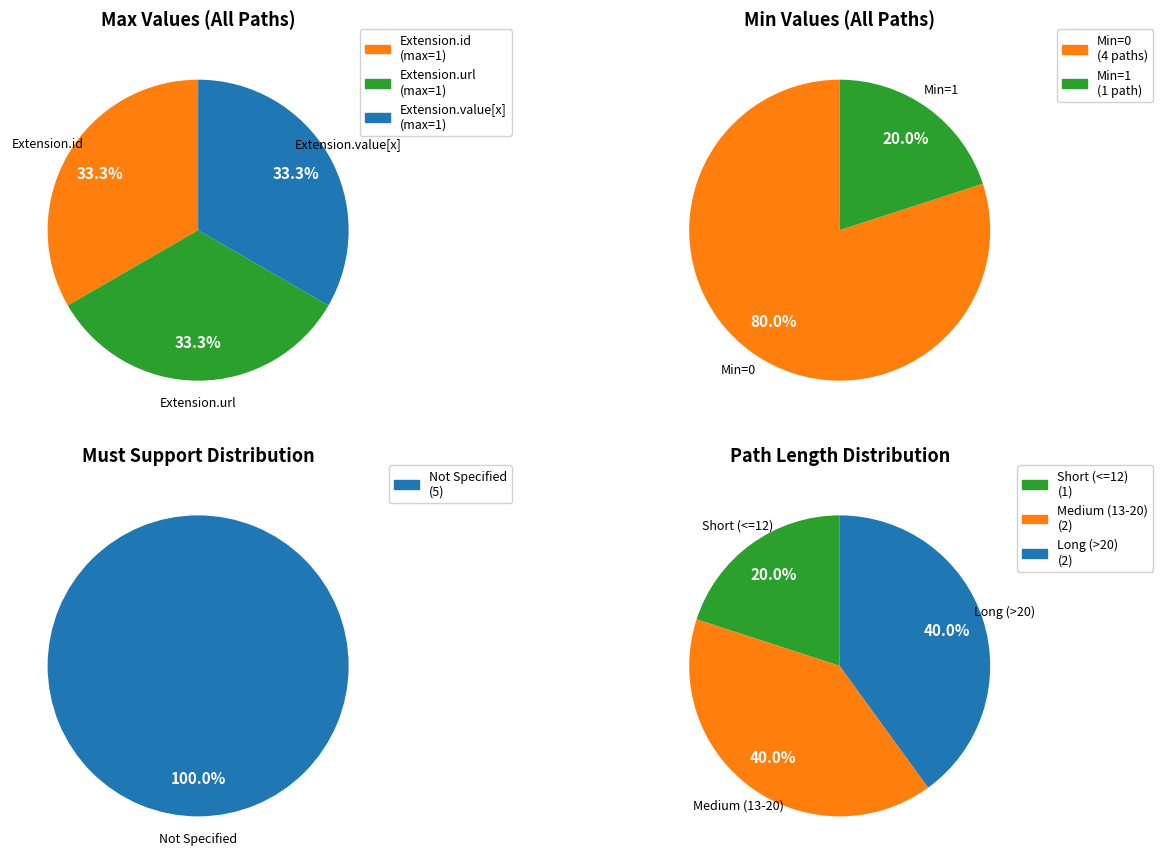

Which has a higher value, Extension.value[x] or Extension.url?

Extension.url